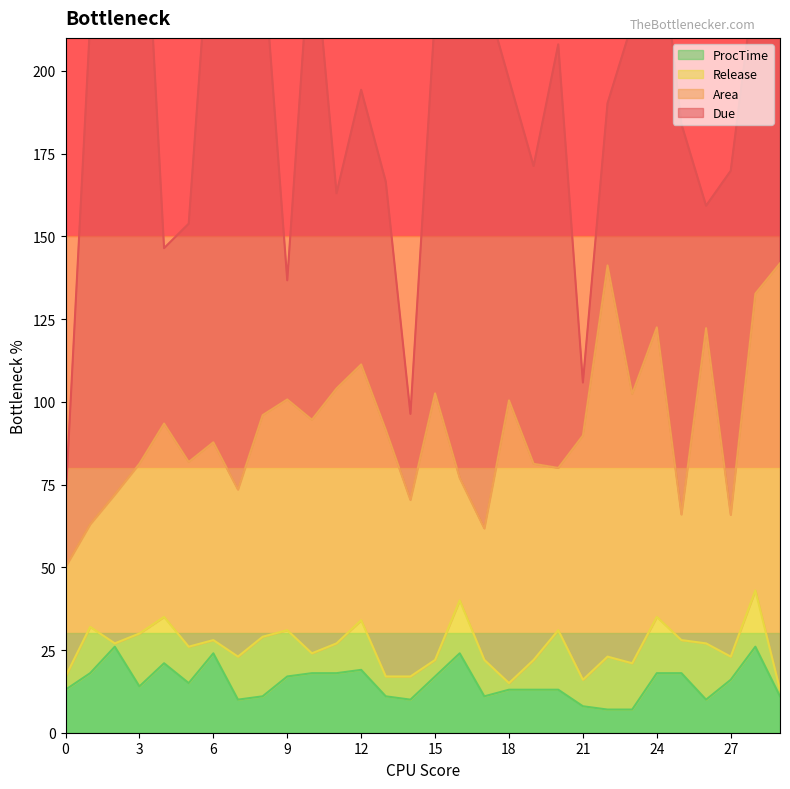

How many distinct data groups are displayed?

4